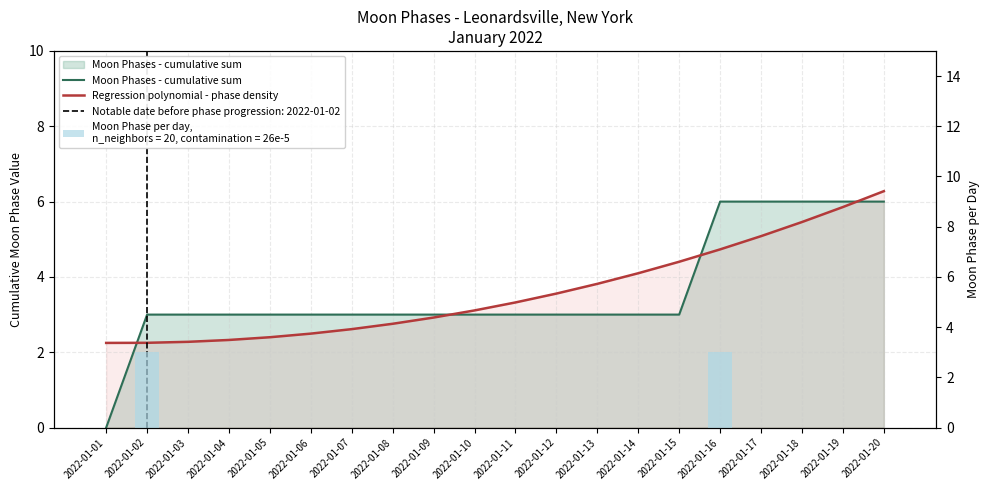

Rank the series by their maximum value, from highest to lowest.

Regression polynomial - phase density, Moon Phases - cumulative sum